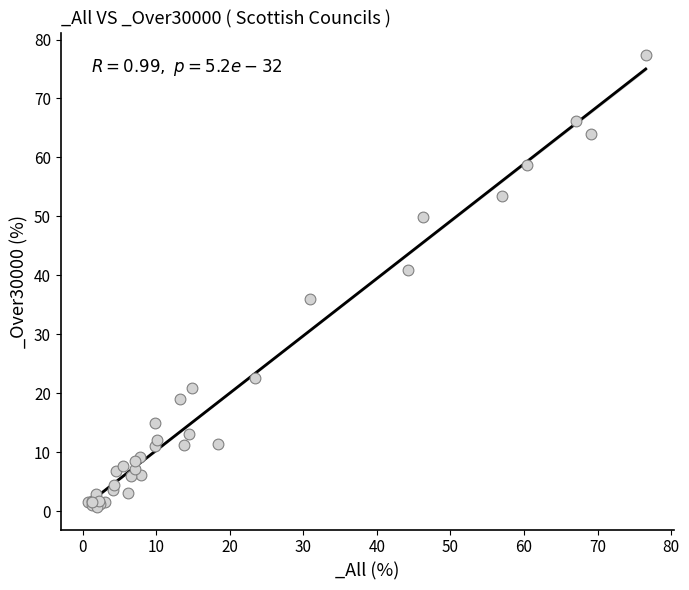

What Y value in the scatter plot is closest to 39?

41.0